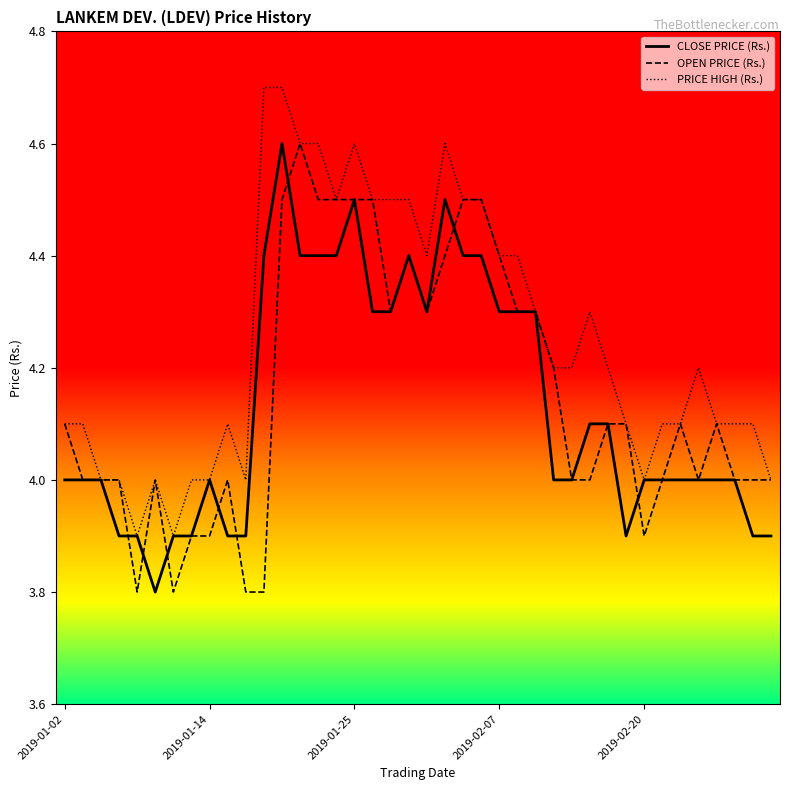

What is the minimum value for OPEN PRICE (Rs.)?

3.8